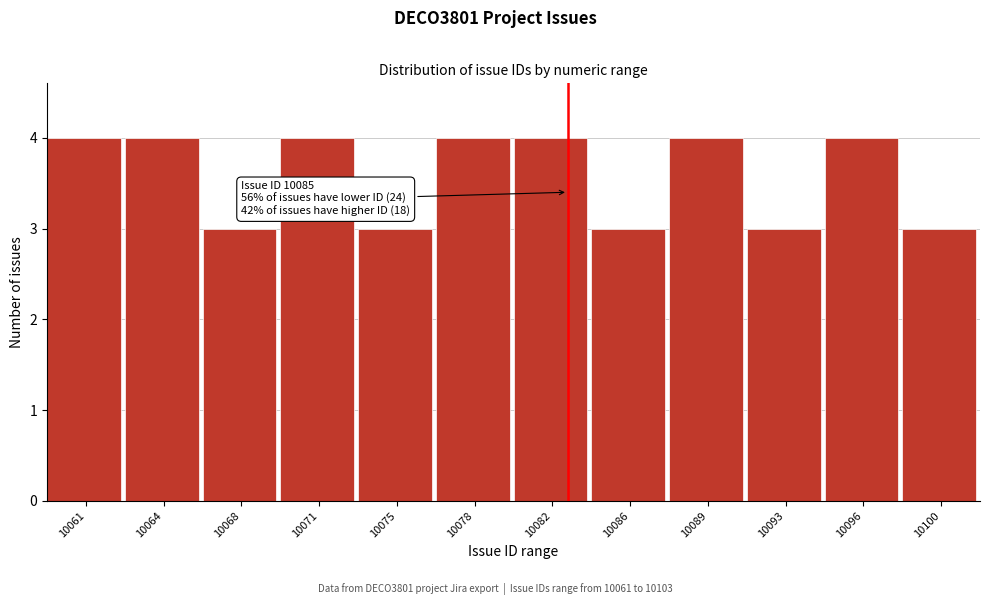

Reading left to right, list all the values displayed in this chart.

10061=4	10064=4	10068=3	10071=4	10075=3	10078=4	10082=4	10086=3	10089=4	10093=3	10096=4	10100=3